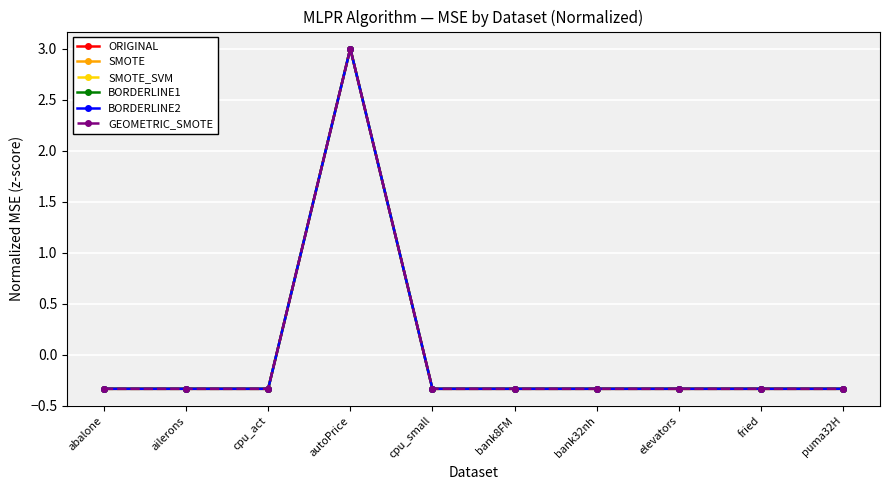

What is the label of the 8th point from the left?

elevators